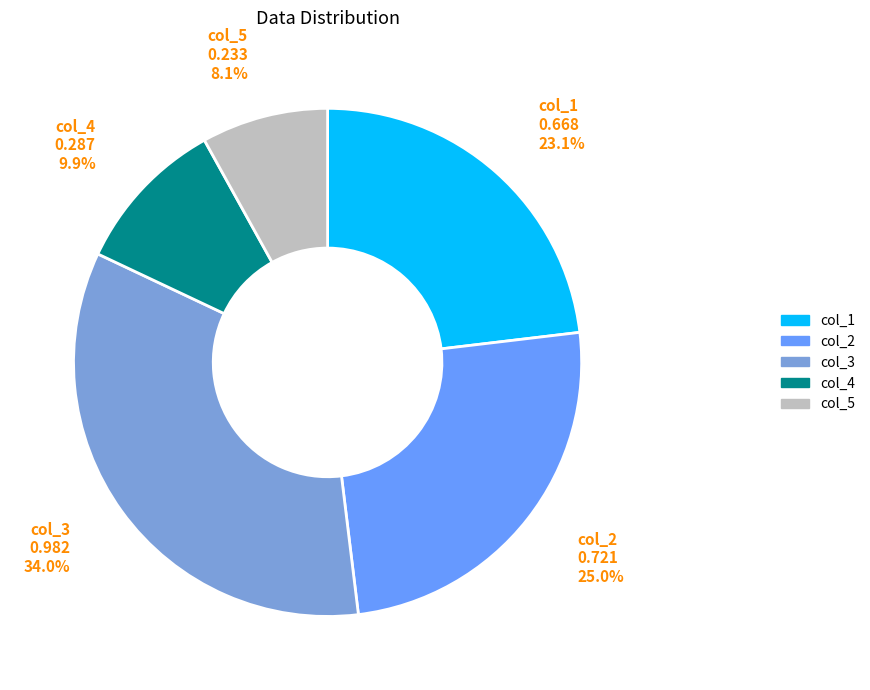

Is there any slice that represents more than half of the pie?

No